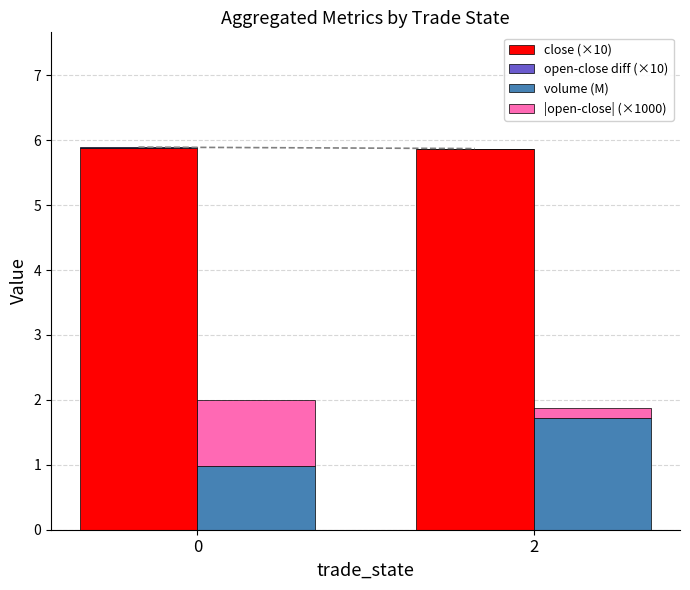

Where is open-close diff (×10) nearest to the value 0?

2